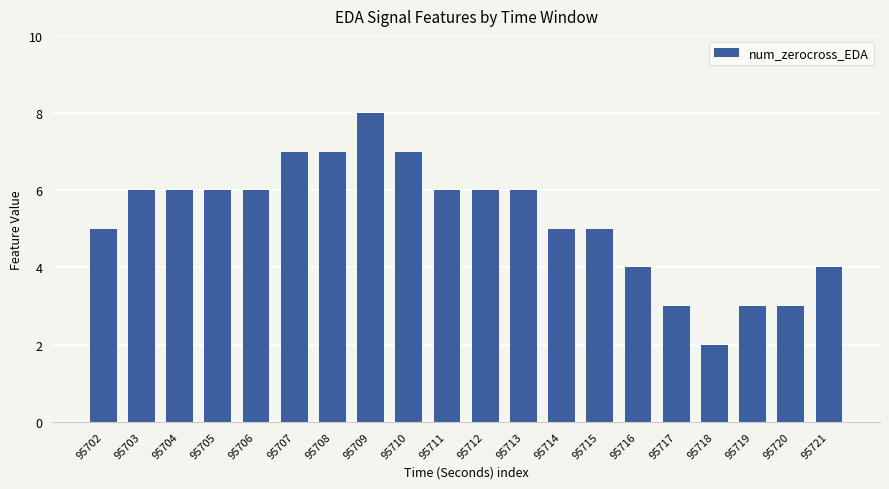

What is the ratio of the value at 95718 to the value at 95703?

0.3